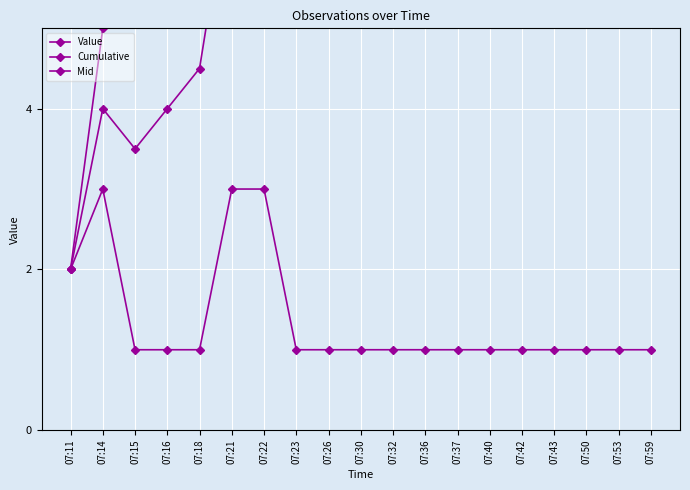

What is the minimum value for Mid?

2.0